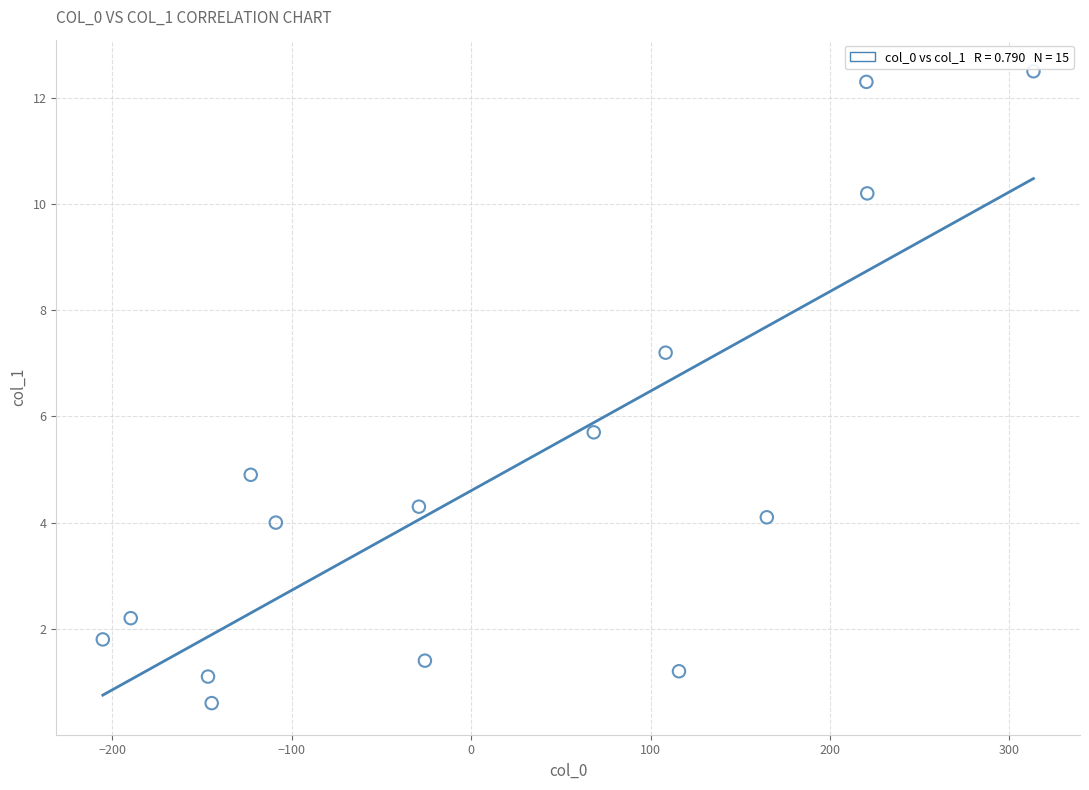

What is the range of X values (max minus min)?

518.5